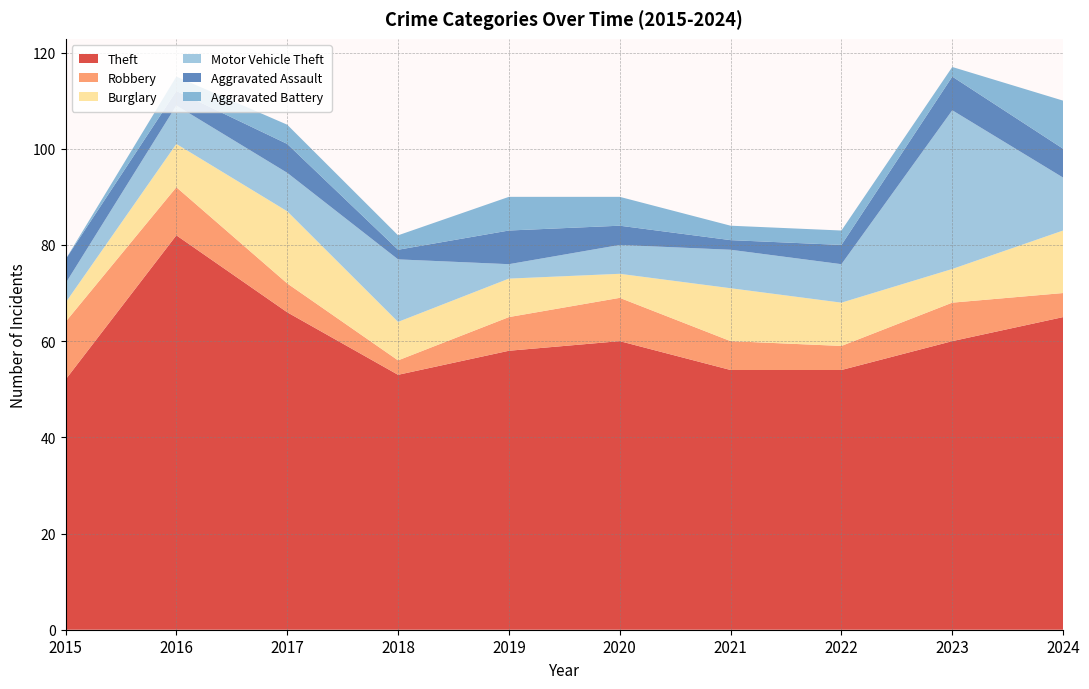

Reading left to right, list all the values displayed in this chart.

Theft: 52	82	66	53	58	60	54	54	60	65
Robbery: 12	10	6	3	7	9	6	5	8	5
Burglary: 4	9	15	8	8	5	11	9	7	13
Motor Vehicle Theft: 4	8	8	13	3	6	8	8	33	11
Aggravated Assault: 5	3	6	2	7	4	2	4	7	6
Aggravated Battery: 0	3	4	3	7	6	3	3	2	10